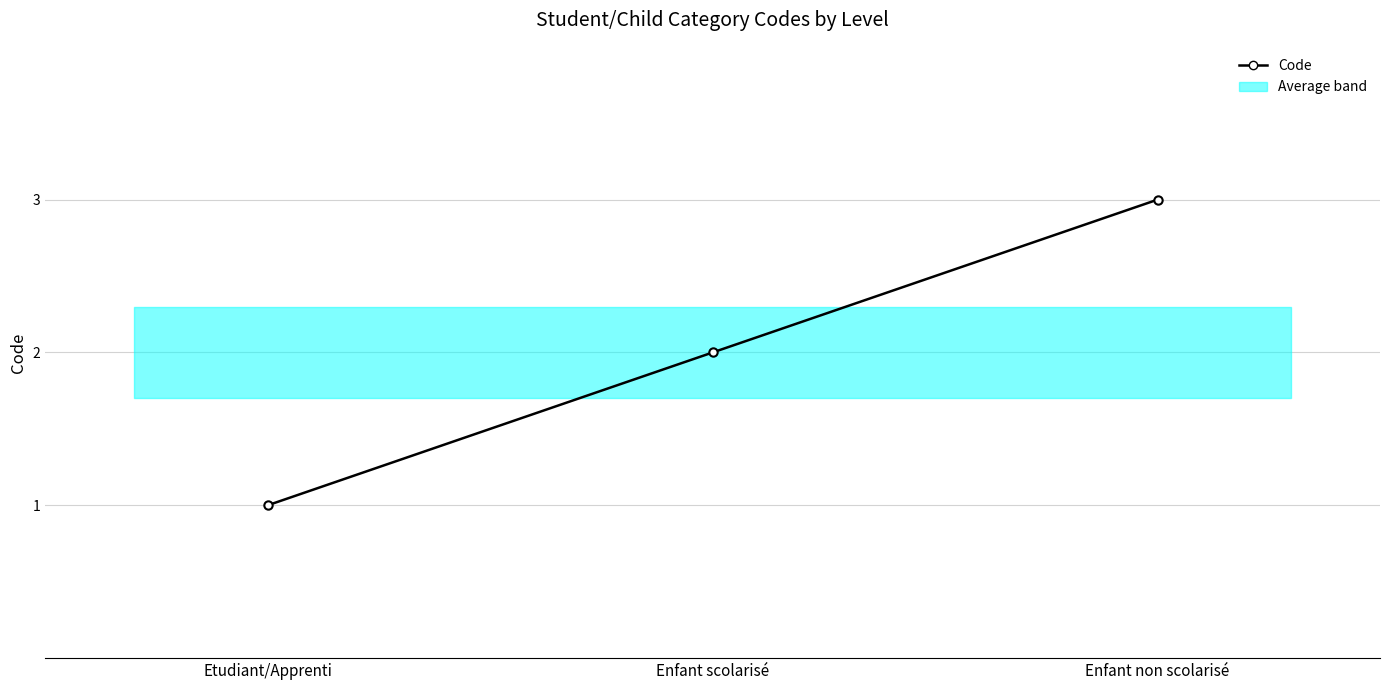

List the labels in order of value, largest first.

Enfant non scolarisé, Enfant scolarisé, Etudiant/Apprenti